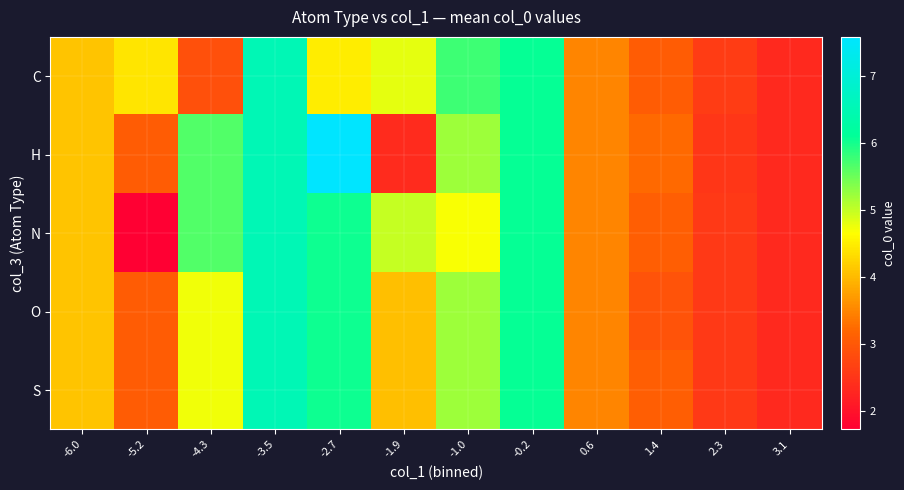

What is the total value across all series at -5.2?

15.4